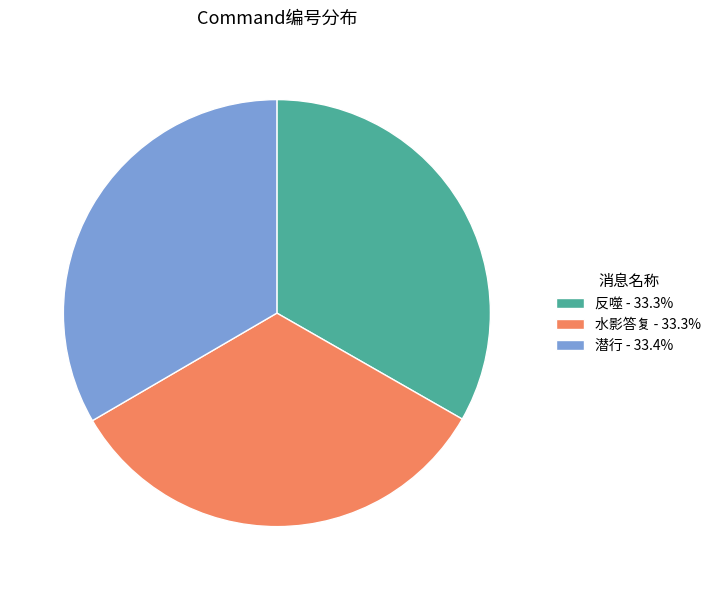

Is there any slice that represents more than half of the pie?

No